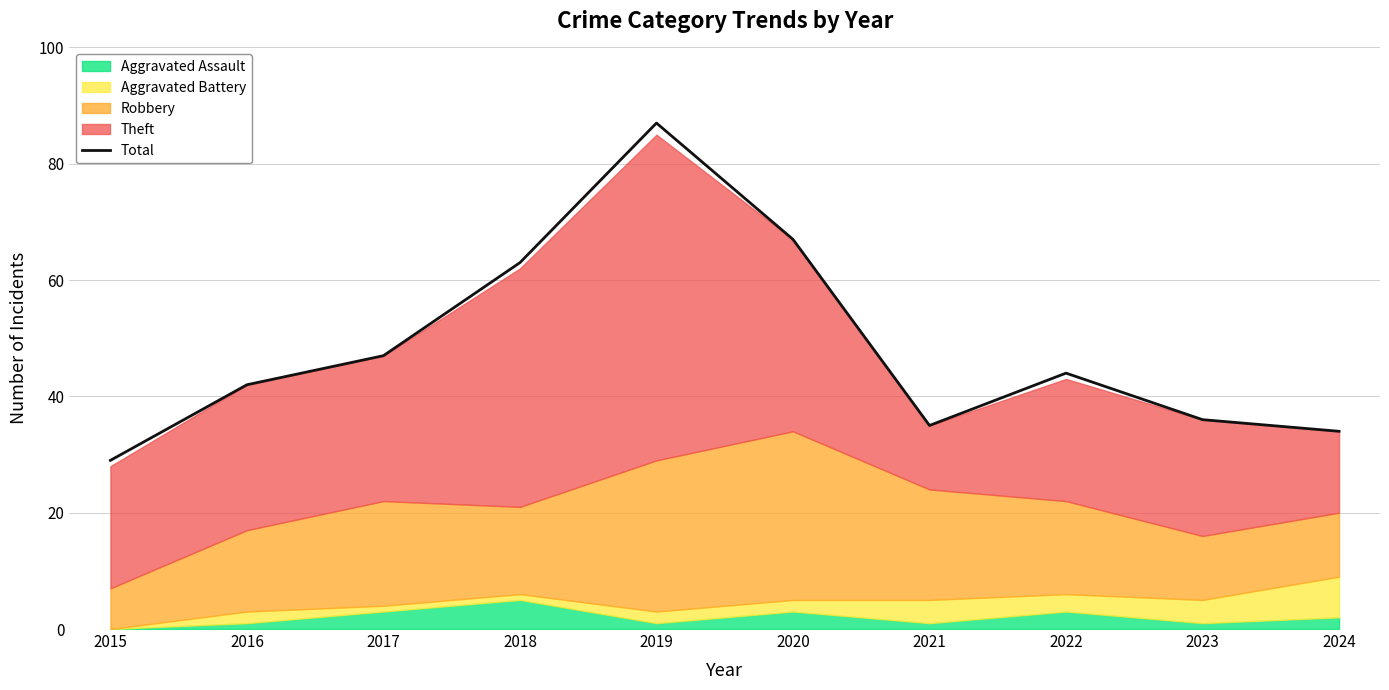

Count the number of values greater than 44.

4